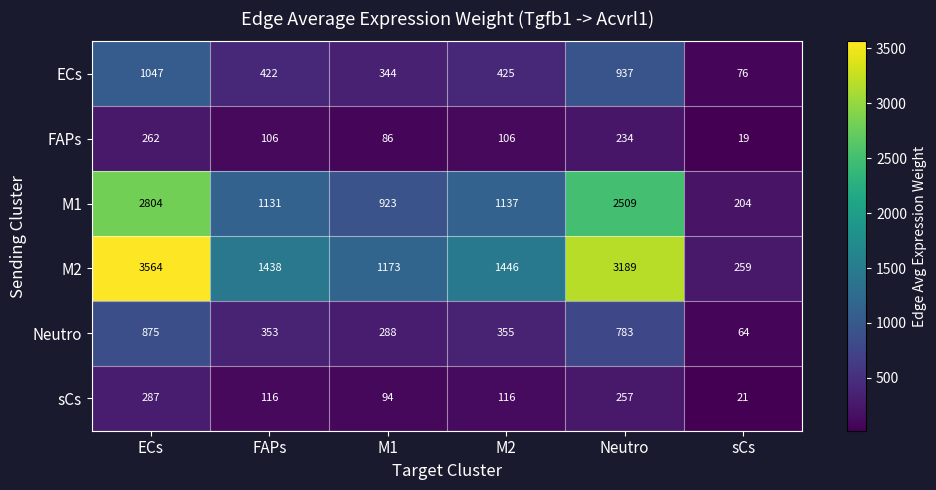

Count the number of categories in the chart.

6